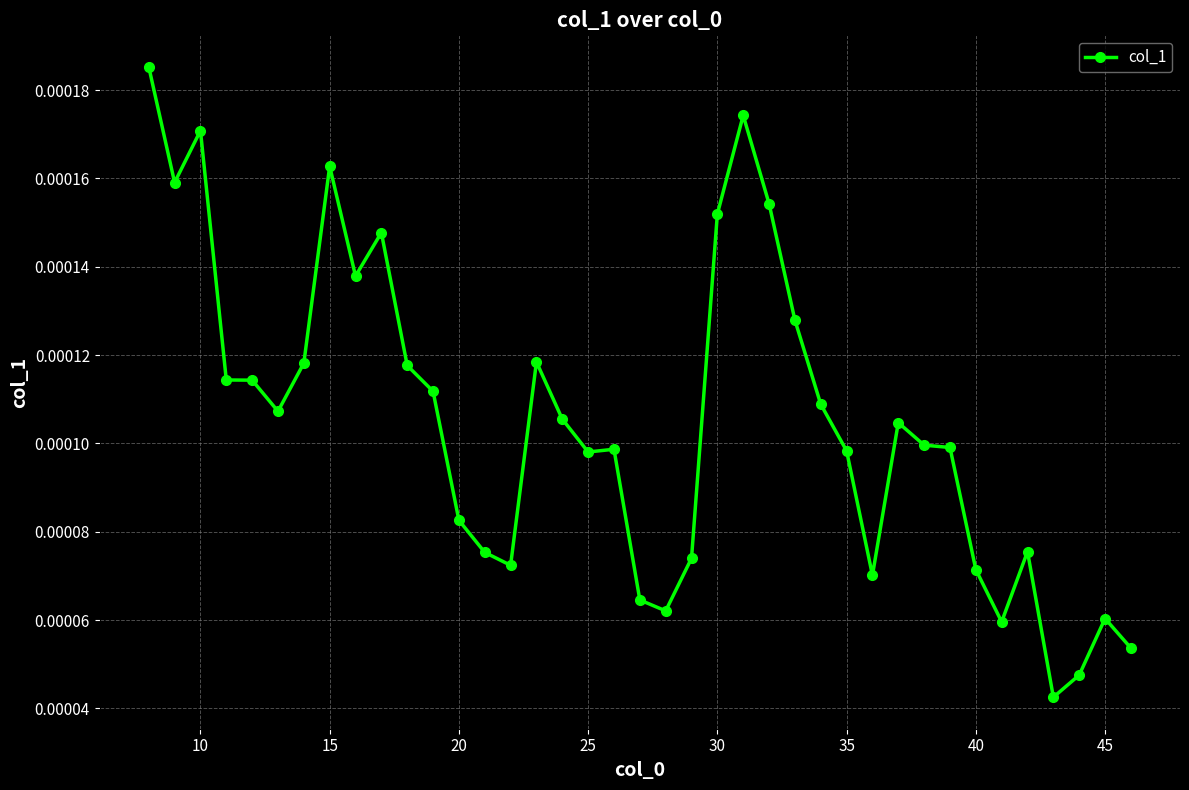

True or false: the data has more than 2 interior local peaks.

True